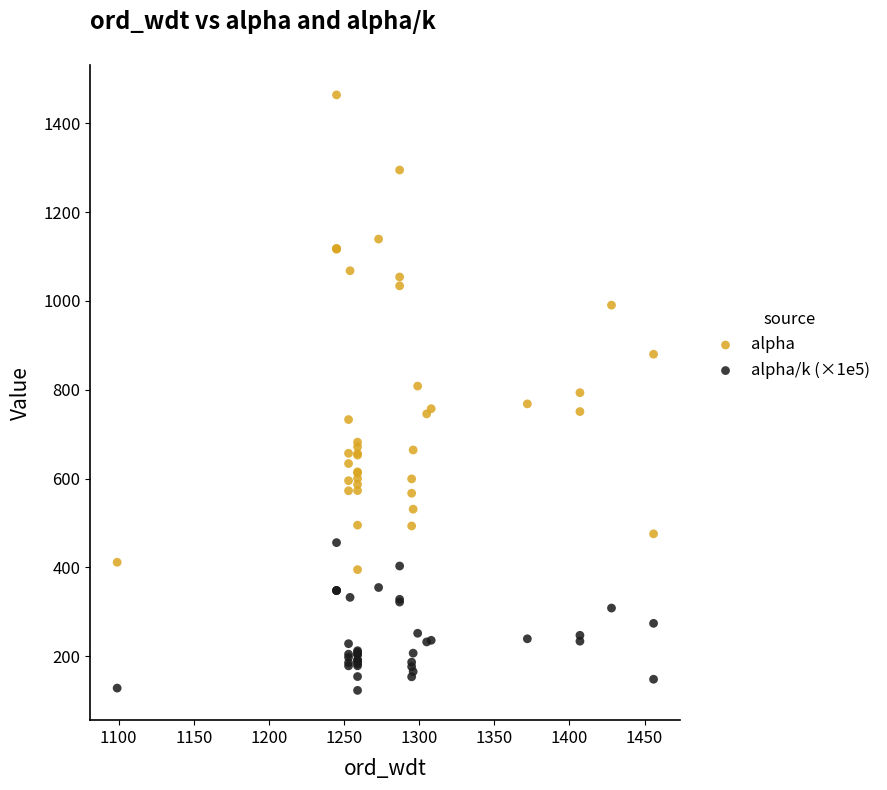

What is the X range (max minus min) for the scatter plot?

357.0